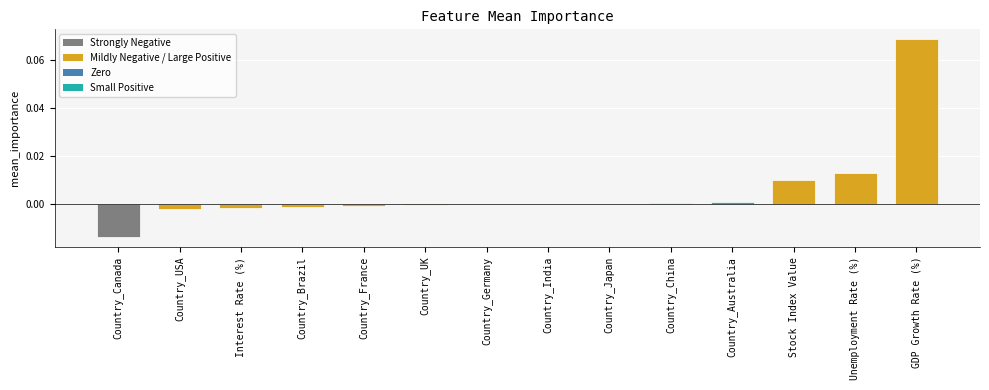

Which category has the highest value across all series?

GDP Growth Rate (%)